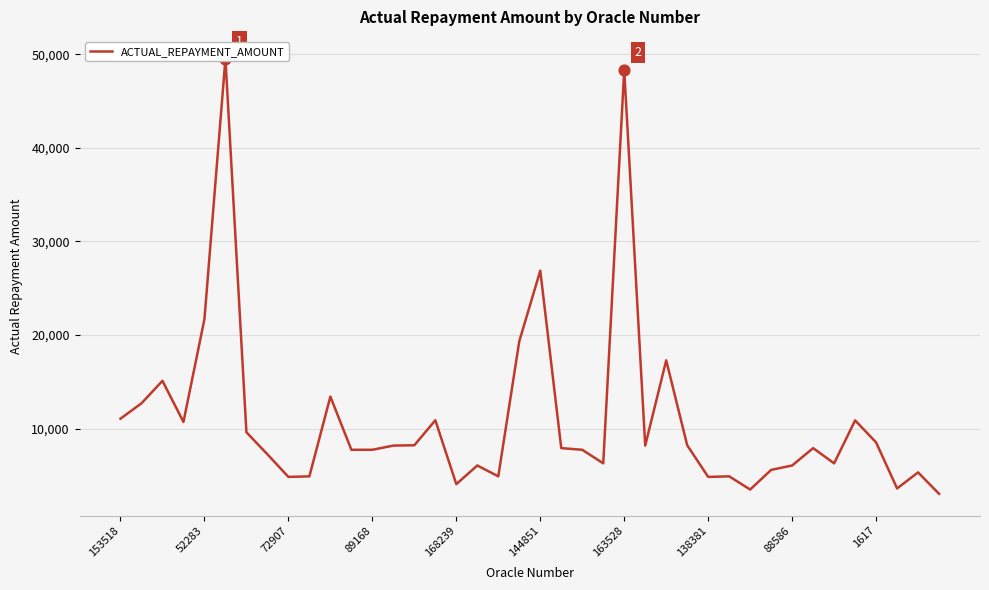

What is the change in value from 88586 to 1617?

+2465